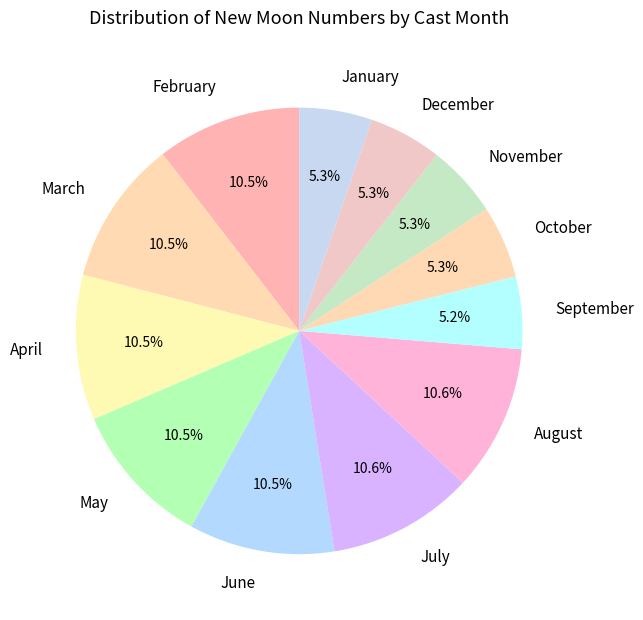

Is the sum of June and August greater than half?

No